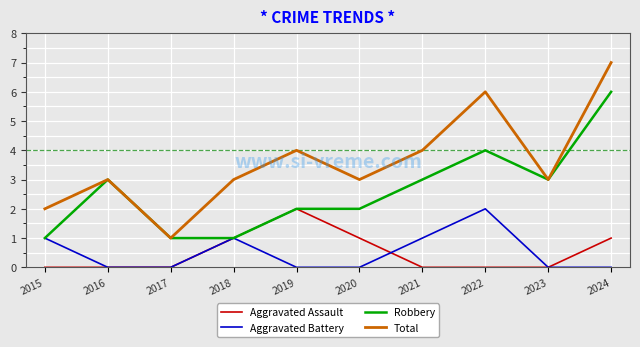

Reading left to right, extract all data points from this chart.

Aggravated Assault: 0	0	0	1	2	1	0	0	0	1
Aggravated Battery: 1	0	0	1	0	0	1	2	0	0
Robbery: 1	3	1	1	2	2	3	4	3	6
Total: 2	3	1	3	4	3	4	6	3	7